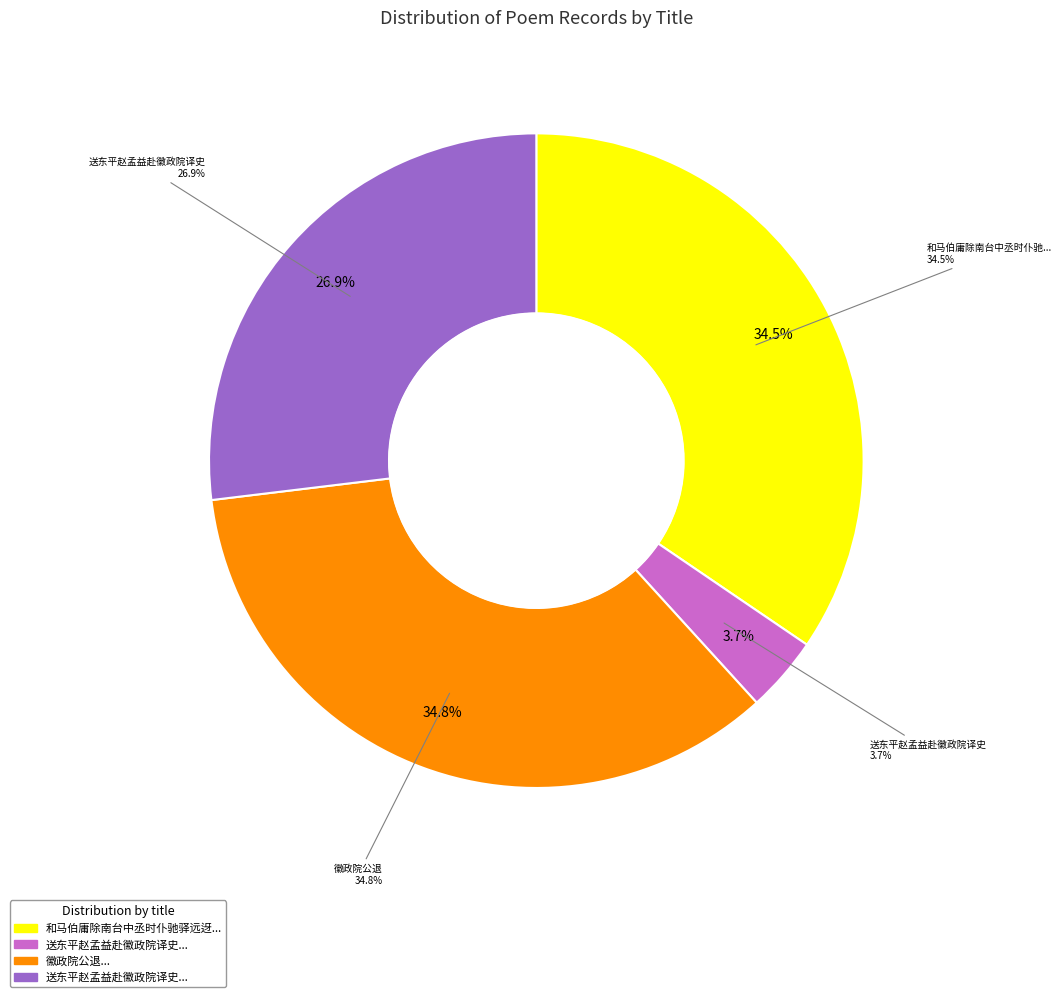

How many slices are in this pie chart?

4